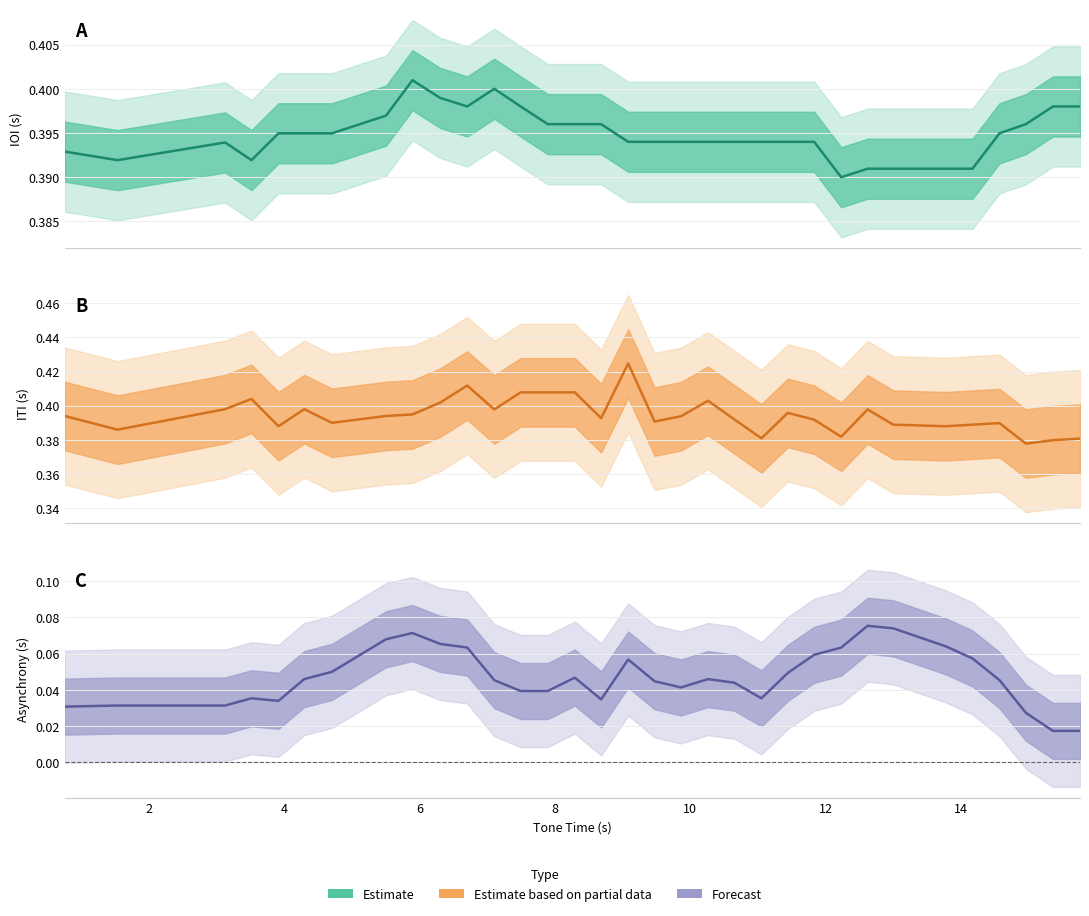

Rank the series by their maximum value, from highest to lowest.

ITI, IOI, Asynchrony